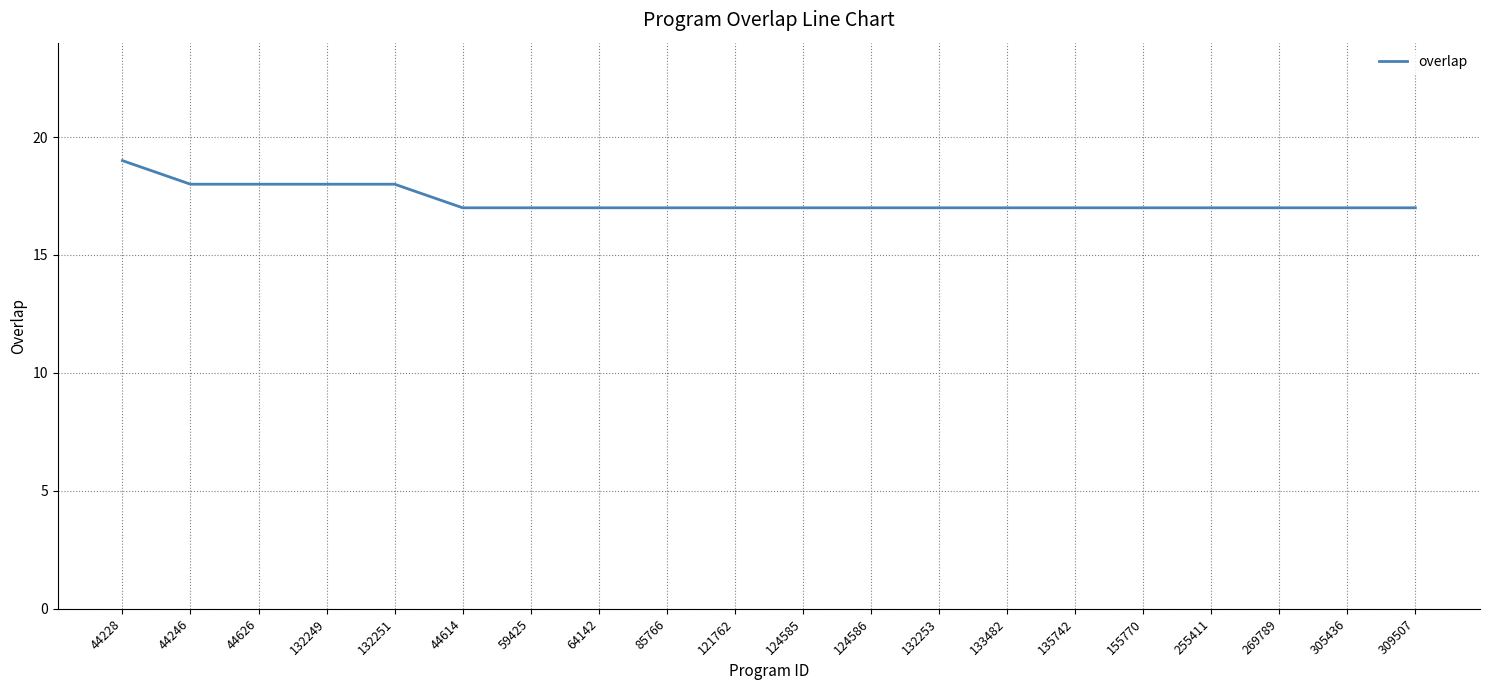

What is the difference between the maximum and second lowest values?

2